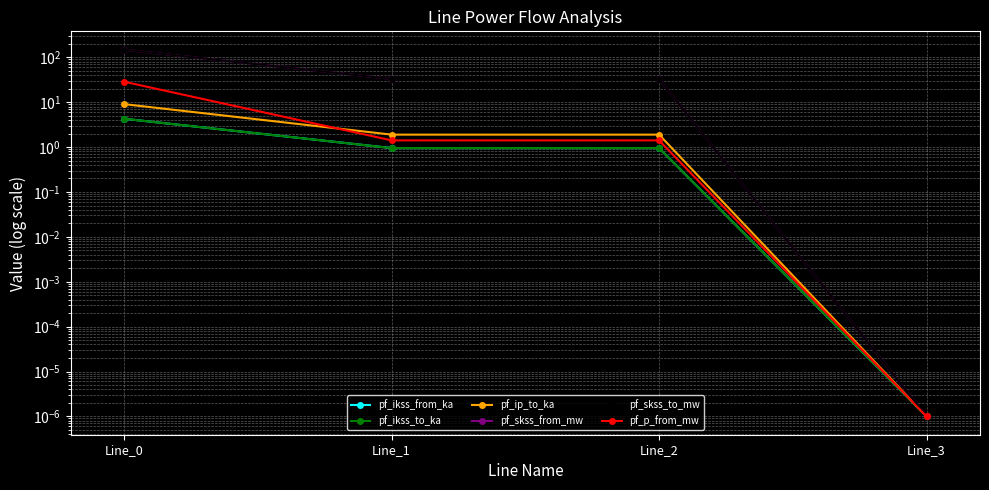

Rank the series by their maximum value, from highest to lowest.

pf_skss_from_mw, pf_skss_to_mw, pf_p_from_mw, pf_ip_to_ka, pf_ikss_from_ka, pf_ikss_to_ka